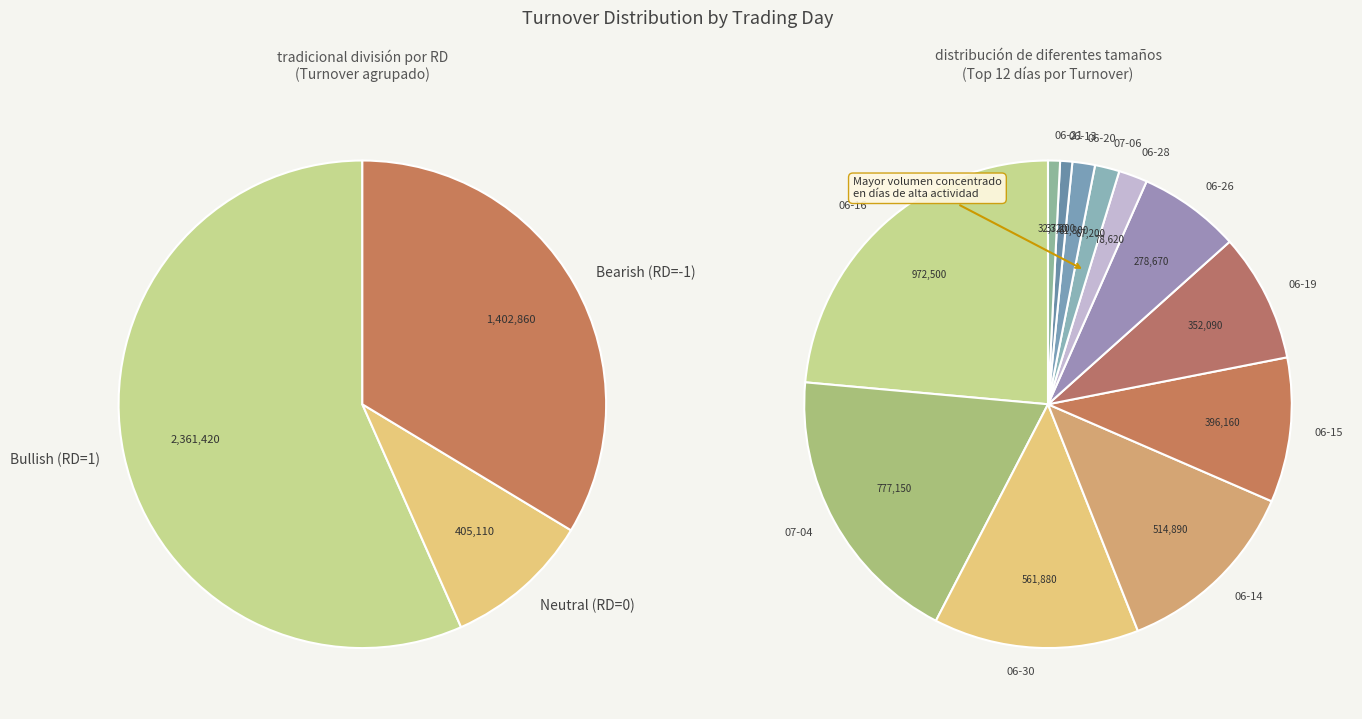

Which category has the biggest portion of the pie?

2017-06-16